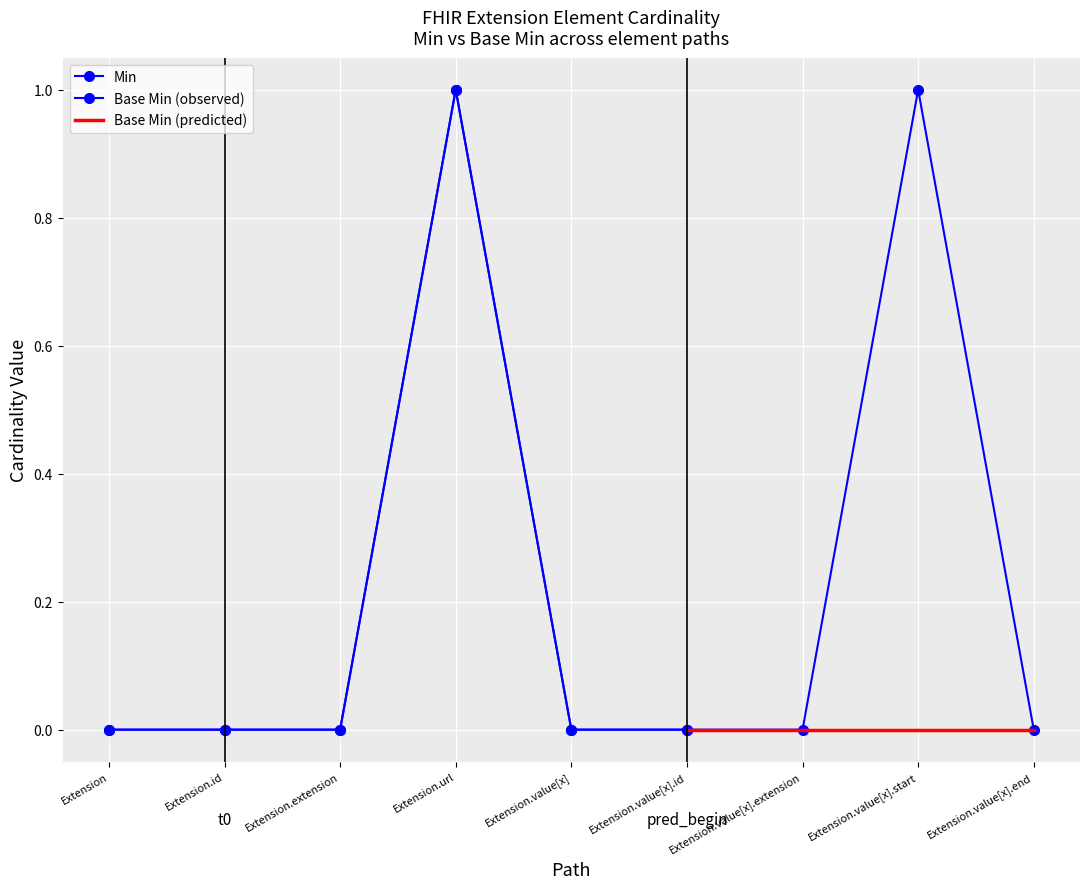

List the labels in order of value, largest first.

Extension.url, Extension.value[x].start, Extension, Extension.id, Extension.extension, Extension.value[x], Extension.value[x].id, Extension.value[x].extension, Extension.value[x].end